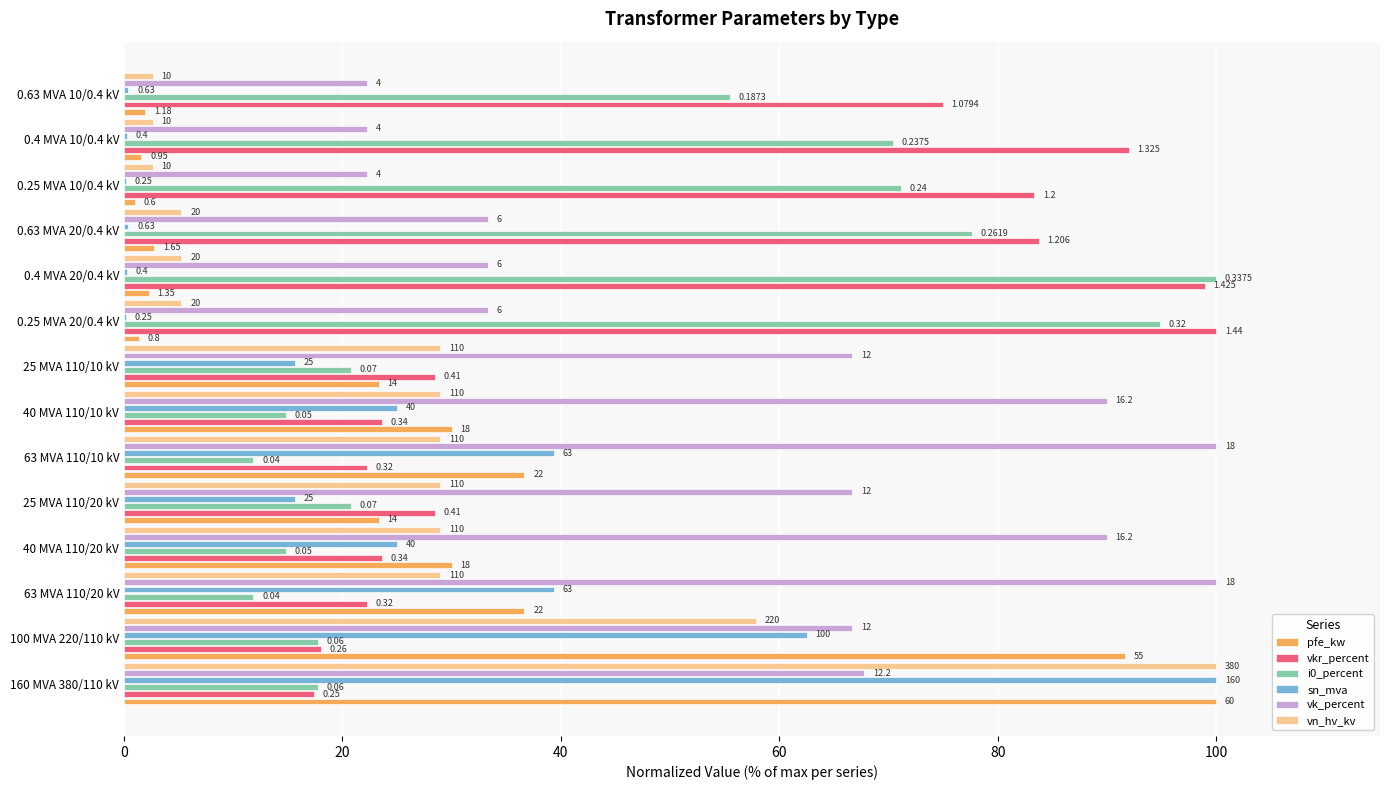

What is the highest value of the i0_percent series?

100.0